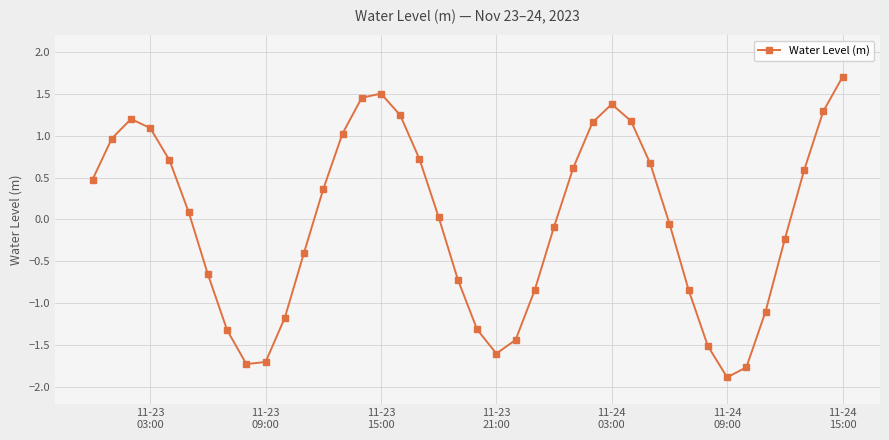

What is the value of the 38th point from the left?

0.6